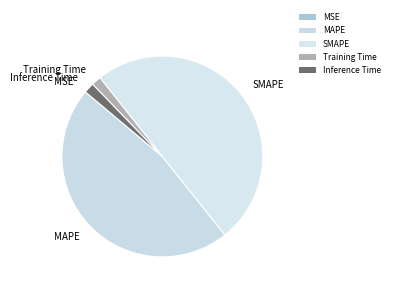

Which slice is the smallest?

MSE